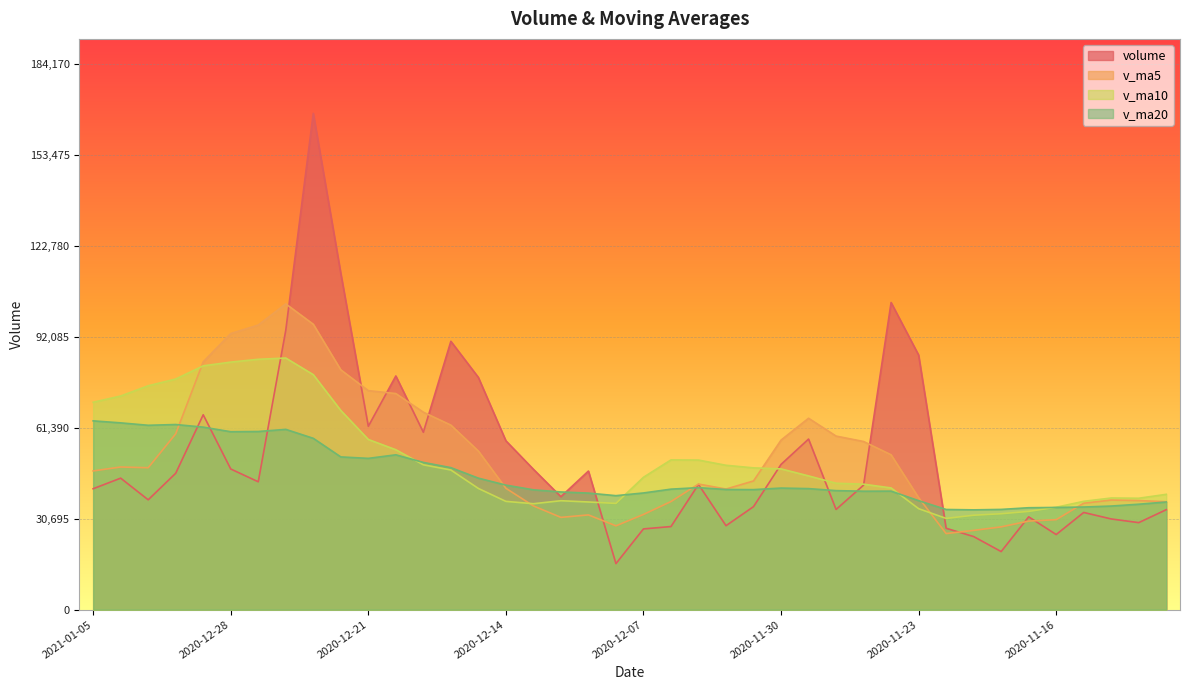

Rank the categories by volume value from lowest to highest.

2020-12-08, 2020-11-18, 2020-11-19, 2020-11-16, 2020-12-07, 2020-11-20, 2020-12-04, 2020-12-02, 2020-11-11, 2020-11-12, 2020-11-17, 2020-11-13, 2020-11-10, 2020-11-26, 2020-12-01, 2020-12-31, 2020-12-10, 2021-01-05, 2020-11-25, 2020-12-03, 2020-12-25, 2021-01-04, 2020-12-30, 2020-12-09, 2020-12-11, 2020-12-28, 2020-11-30, 2020-12-14, 2020-11-27, 2020-12-17, 2020-12-21, 2020-12-29, 2020-12-15, 2020-12-18, 2020-11-23, 2020-12-16, 2020-12-24, 2020-11-24, 2020-12-22, 2020-12-23